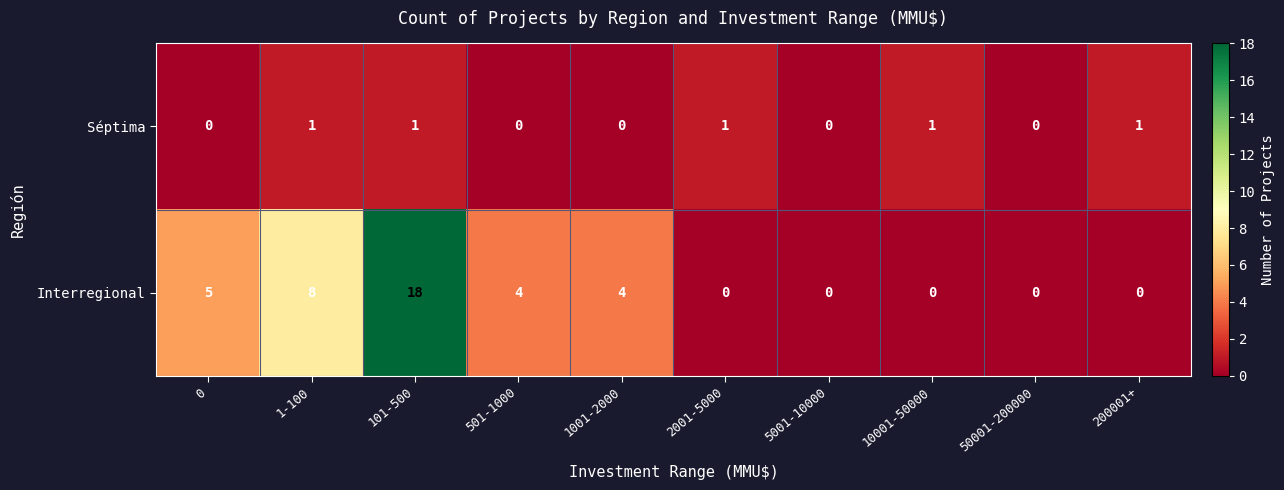

What is the difference between the second highest and second lowest values in the Interregional series?

8